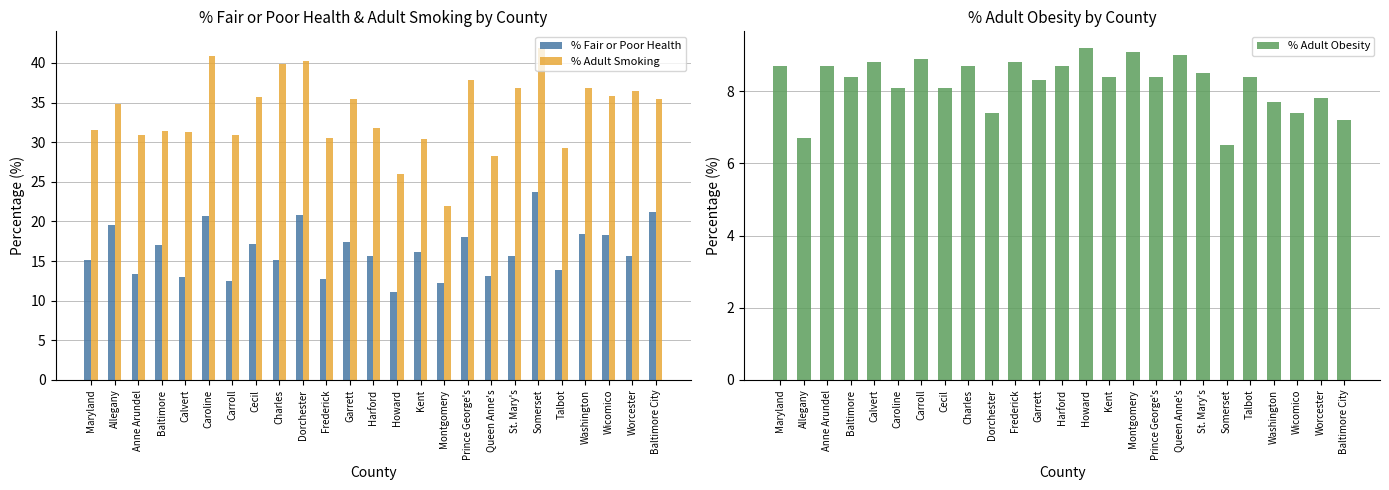

How many groups of bars are there?

25